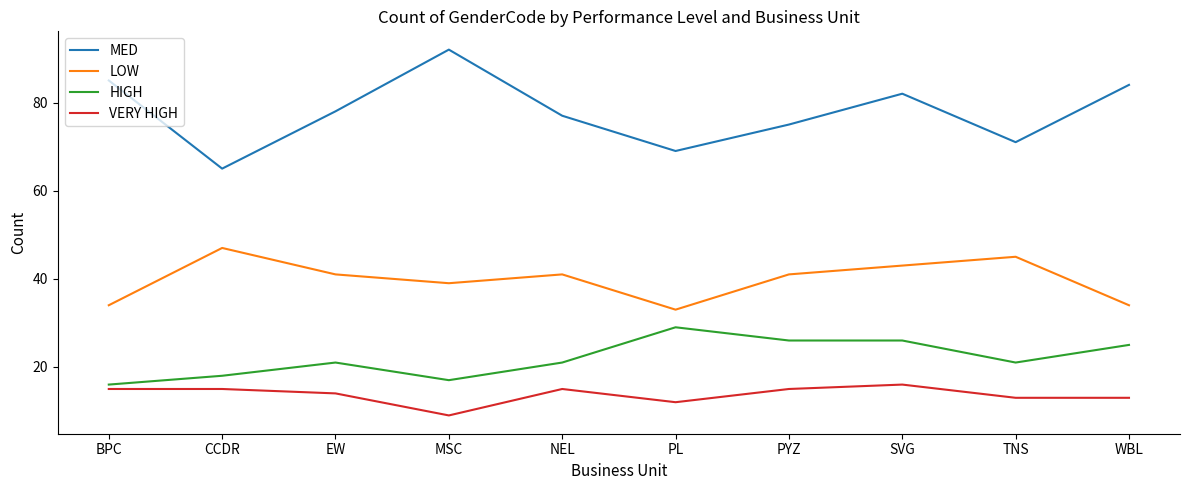

Reading left to right, list all the values displayed in this chart.

MED: 85	65	78	92	77	69	75	82	71	84
LOW: 34	47	41	39	41	33	41	43	45	34
HIGH: 16	18	21	17	21	29	26	26	21	25
VERY HIGH: 15	15	14	9	15	12	15	16	13	13